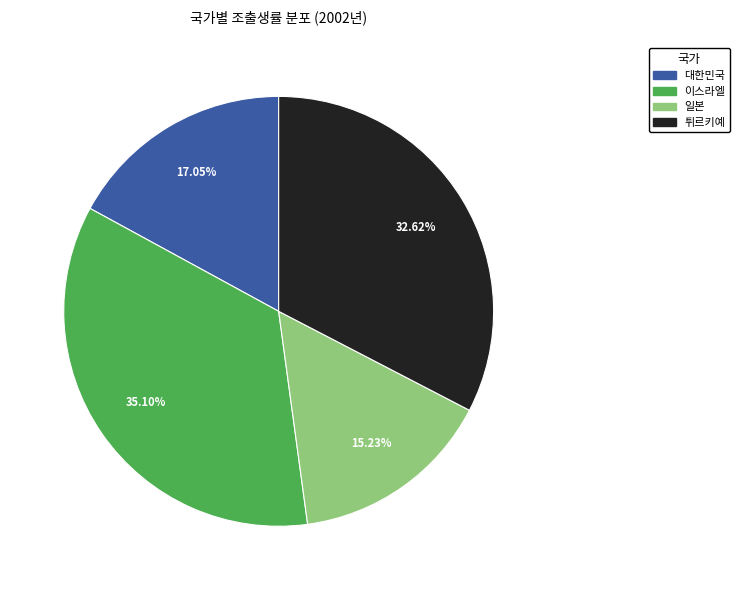

Does 이스라엘 account for over 50% of the chart?

No